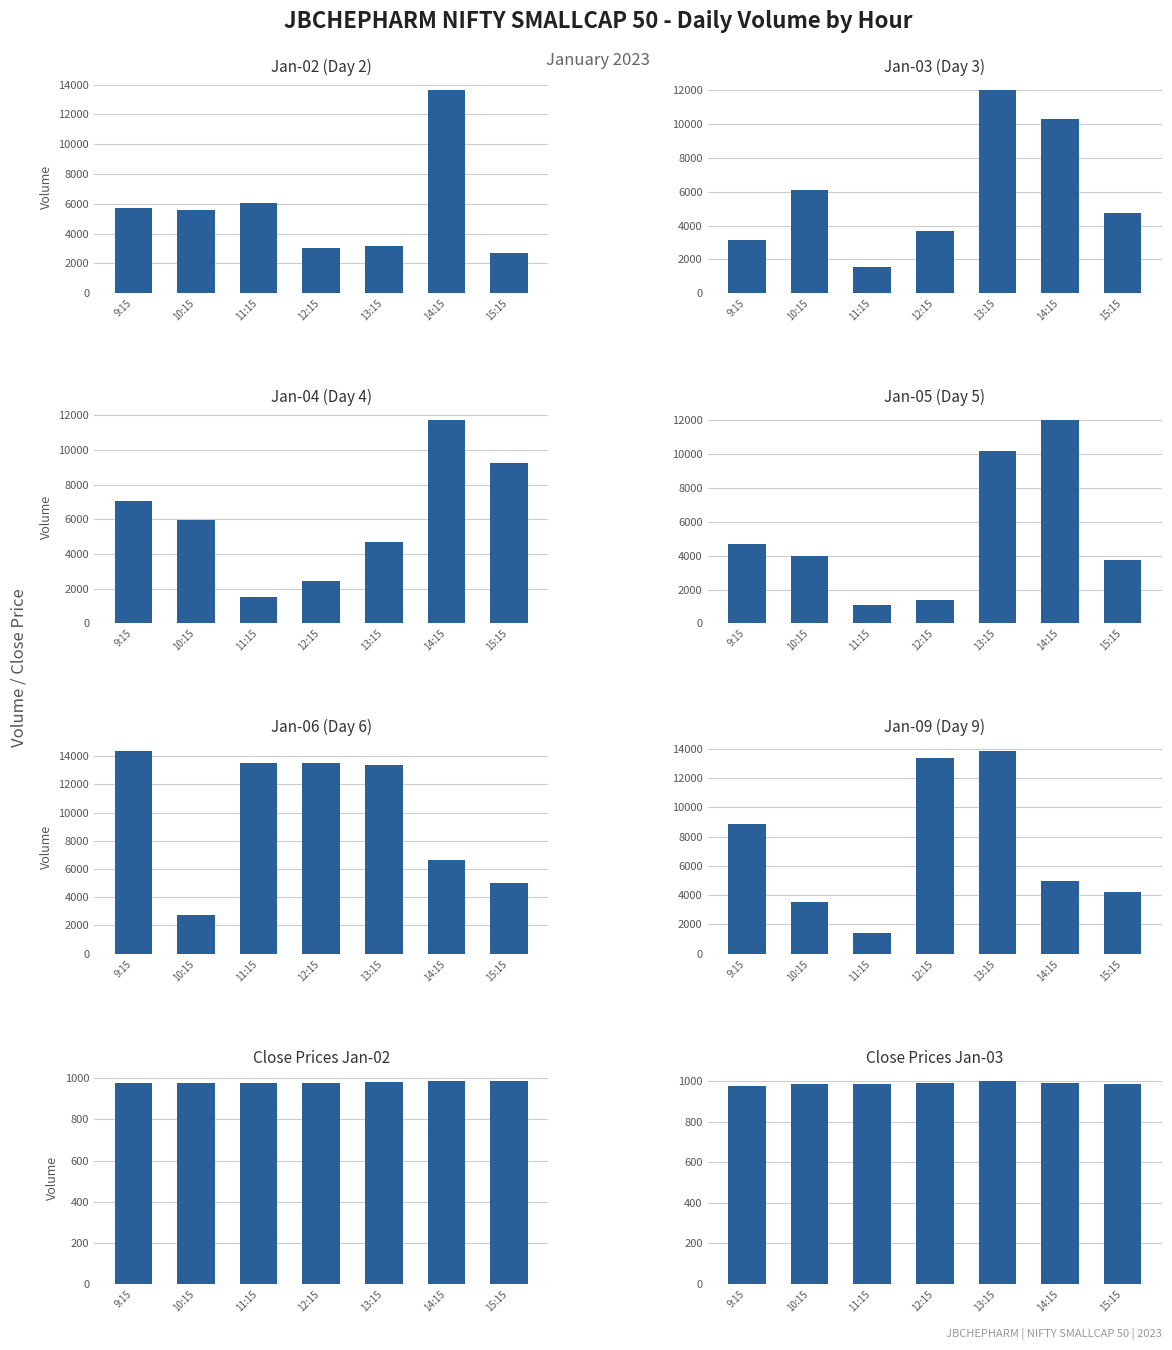

Does the chart contain any negative values?

No